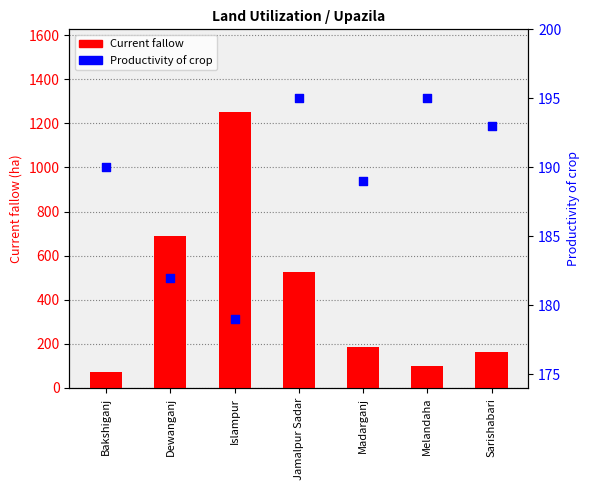

Which series reaches the maximum Y coordinate?

Current fallow